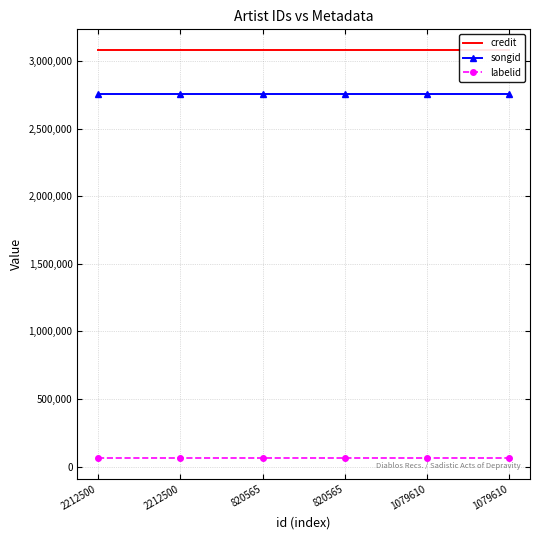

Reading right to left, what are all the values shown in this chart?

credit: 3082735	3082735	3082735	3082735	3082735	3082735
songid: 2752475	2752475	2752475	2752475	2752475	2752475
labelid: 60952	60952	60952	60952	60952	60952